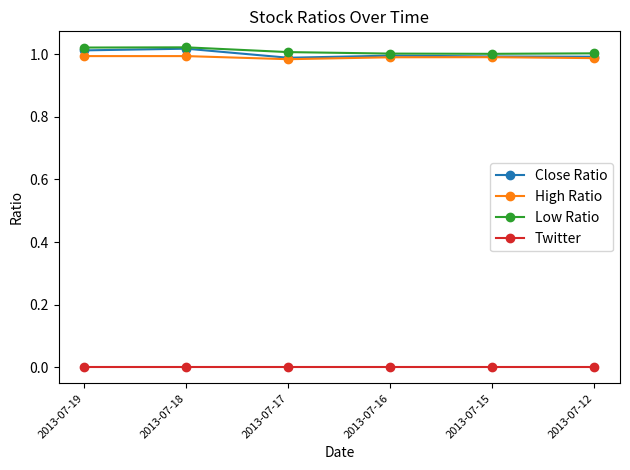

Is it true that High Ratio equals 0.2 at 2013-07-12?

False